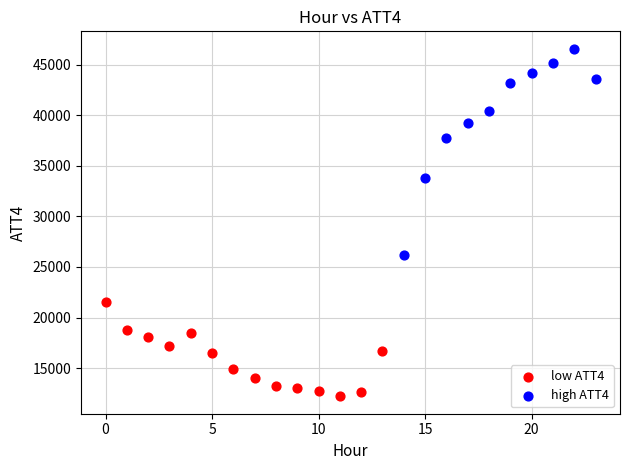

Which series contains the highest Y value?

high ATT4